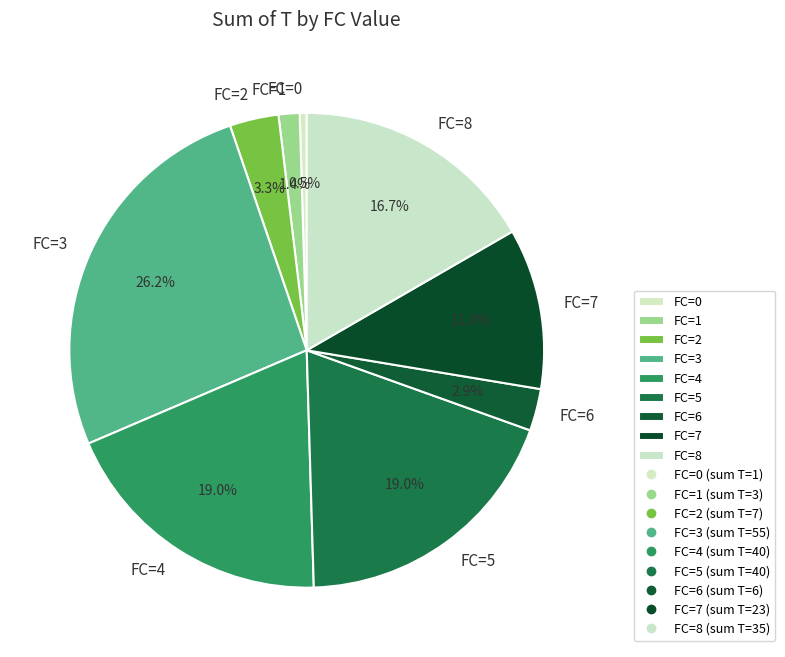

Between FC=7 and FC=8, which is larger?

FC=8